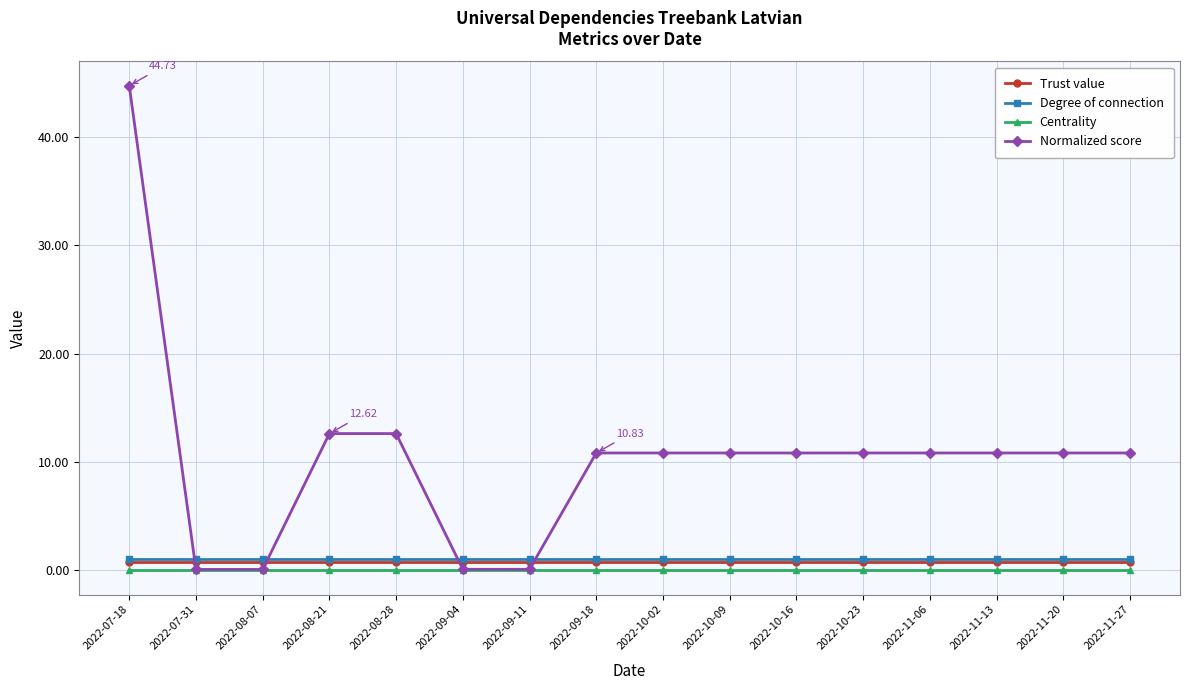

How many series are shown in this chart?

4